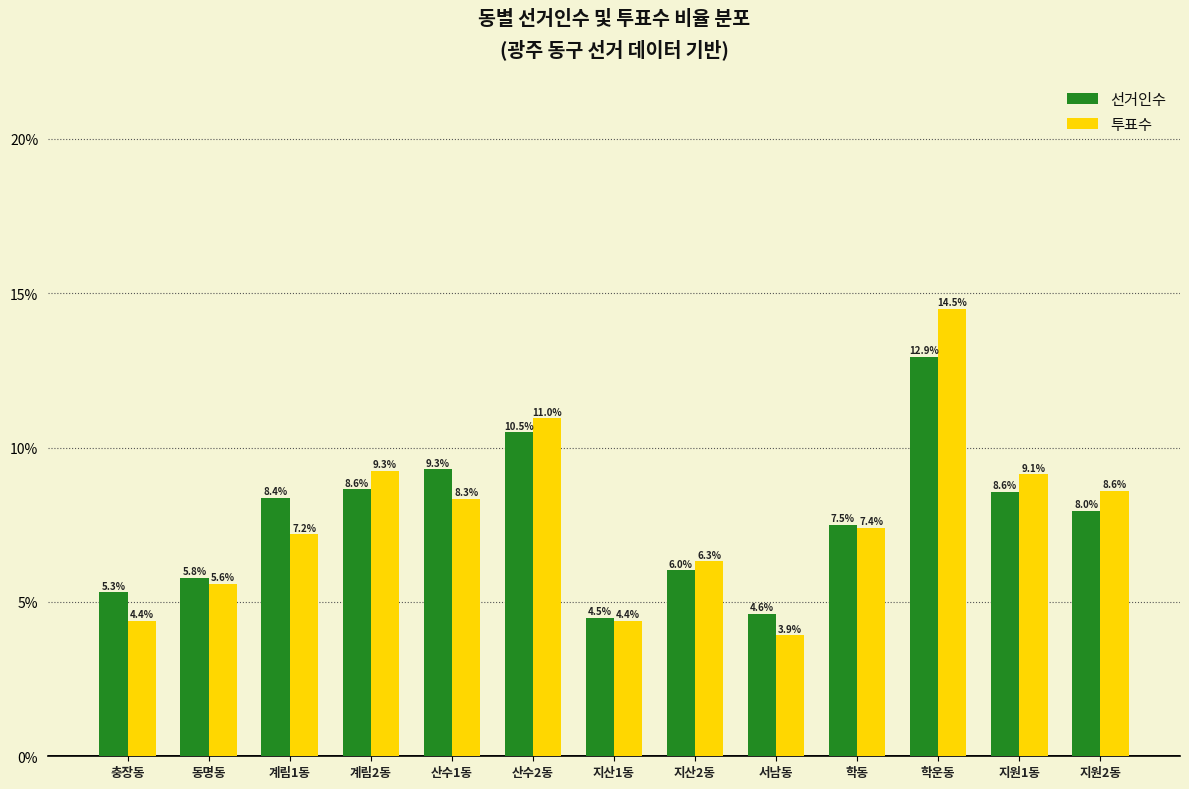

Reading left to right, list all the values displayed in this chart.

선거인수: 5.3	5.8	8.4	8.6	9.3	10.5	4.5	6.0	4.6	7.5	12.9	8.6	8.0
투표수: 4.4	5.6	7.2	9.3	8.3	11.0	4.4	6.3	3.9	7.4	14.5	9.1	8.6